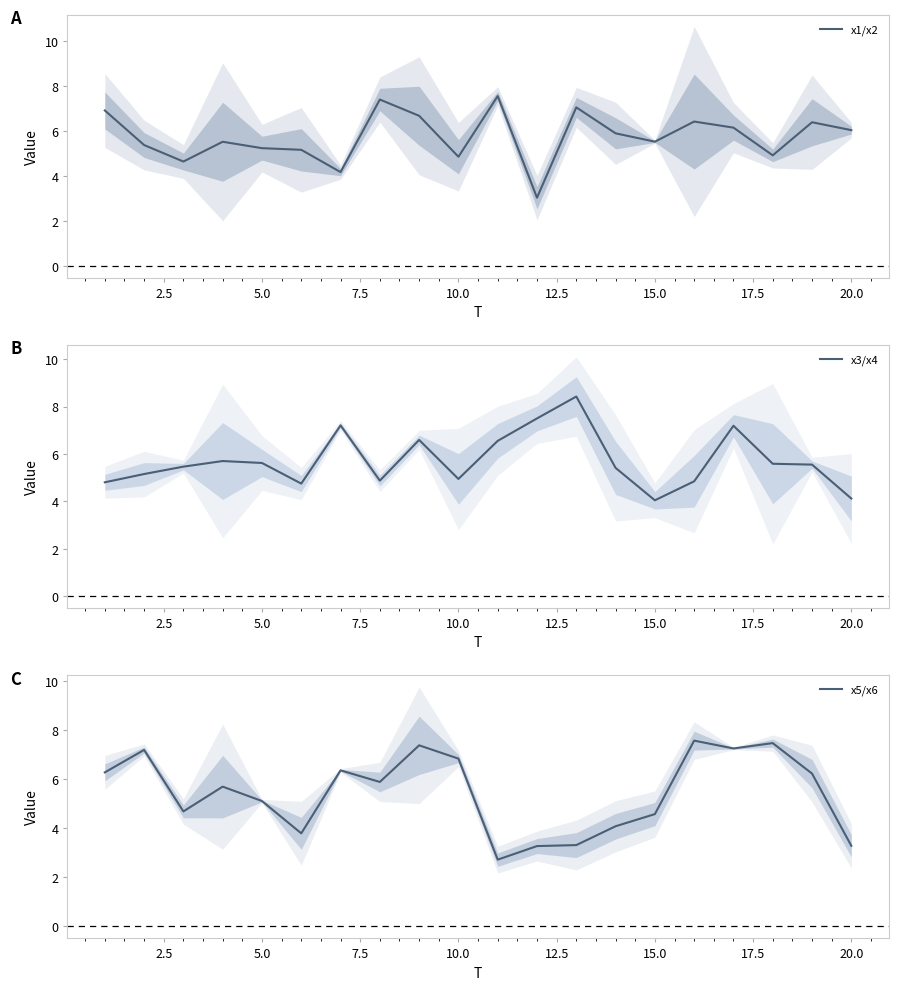

The value of x1/x2 at 15.0 is 3.5. True or false?

False